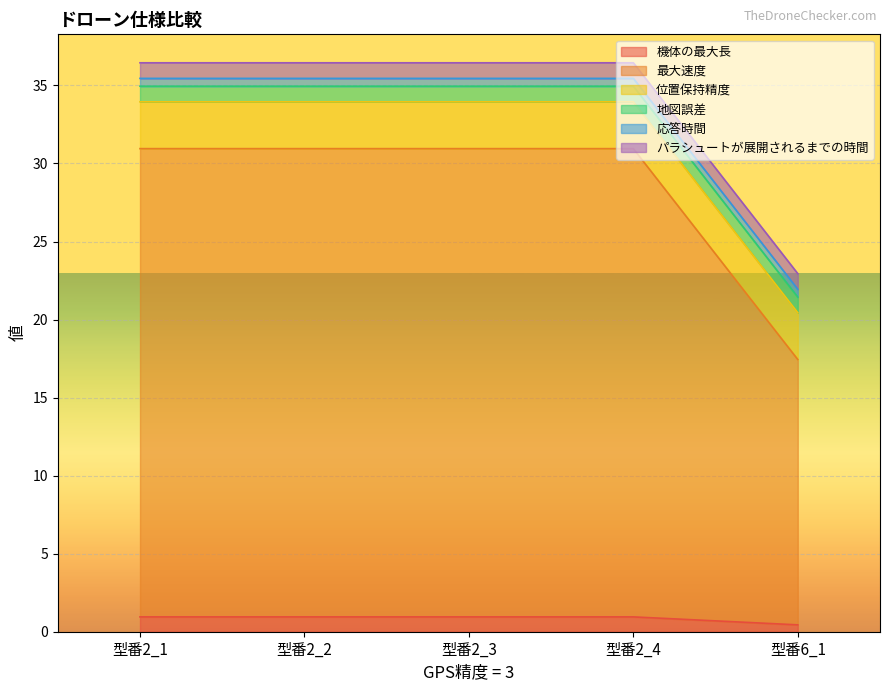

List the labels in order of 位置保持精度 value, largest first.

型番2_1, 型番2_2, 型番2_3, 型番2_4, 型番6_1